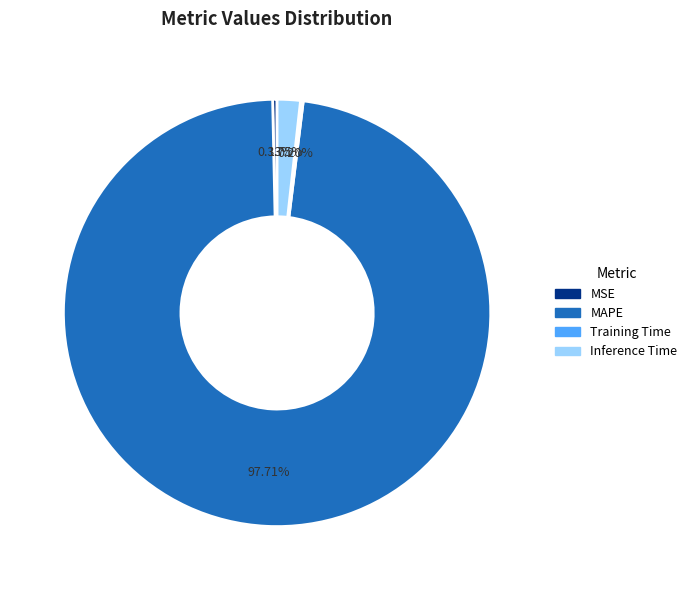

Which category has the biggest portion of the pie?

MAPE